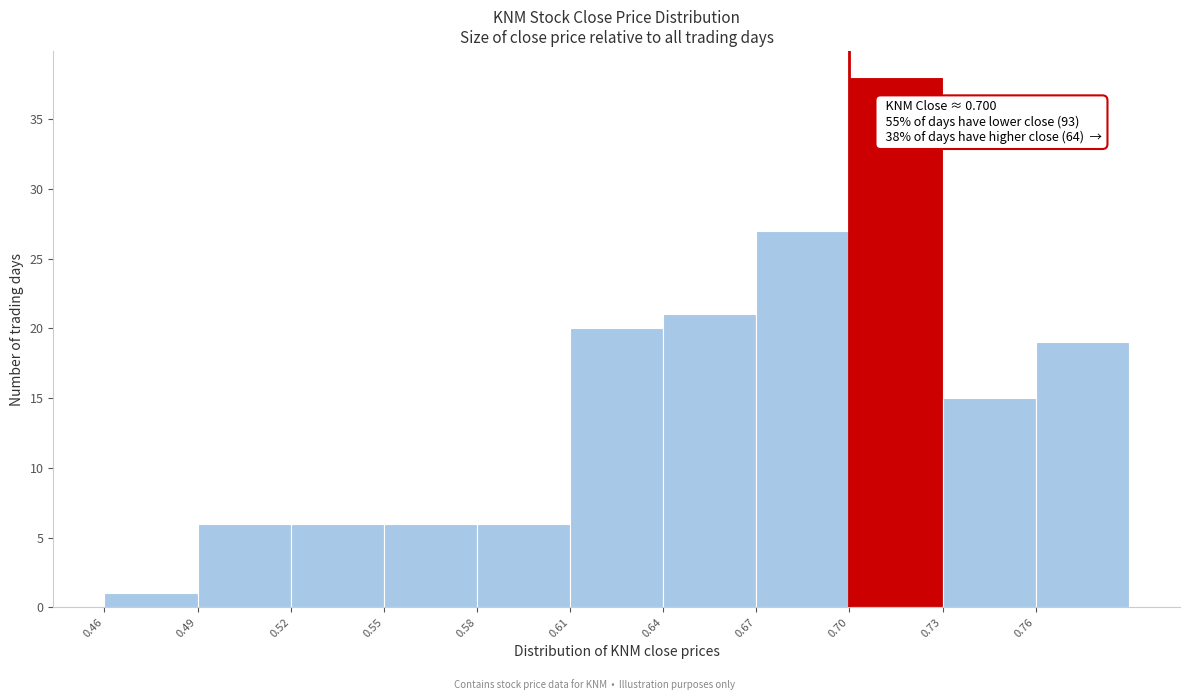

Which range on the x-axis has the tallest bar?

0.70 to 0.73